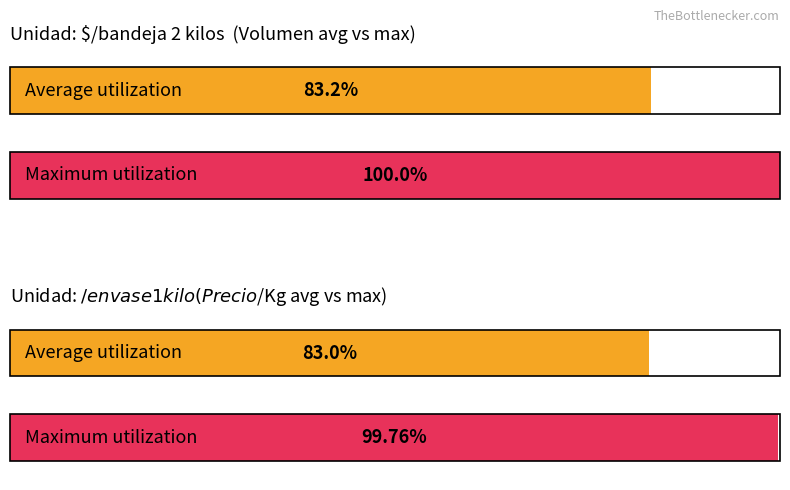

How many bars are there in each group?

2